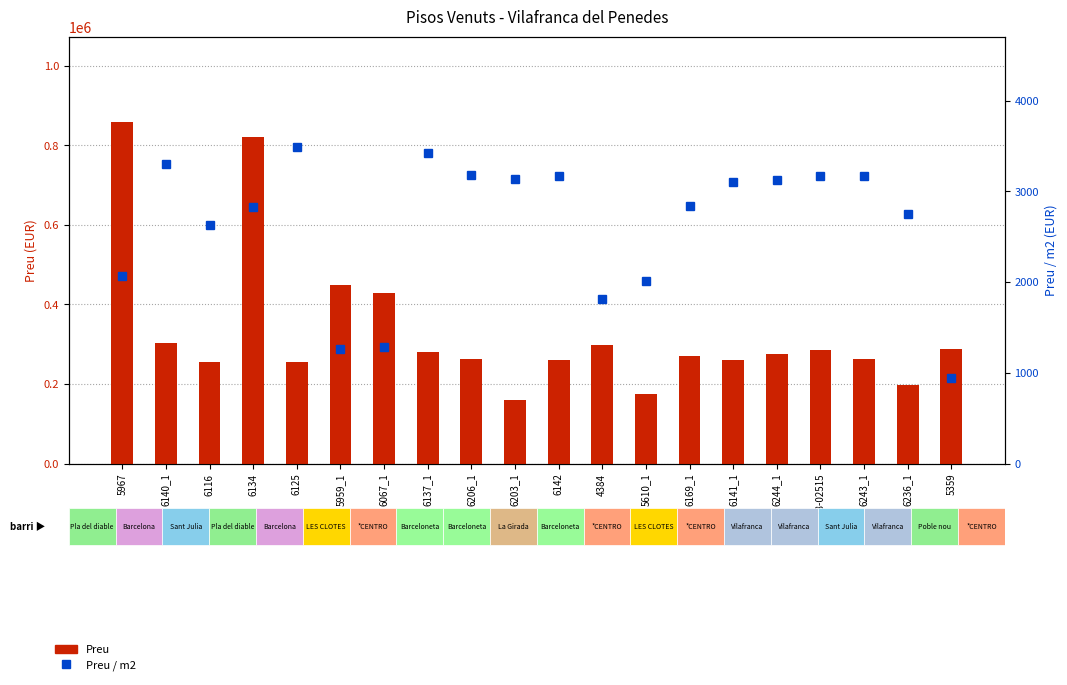

What is the difference between the Preu / m2 values at 5959_1 and 4384?

544.5